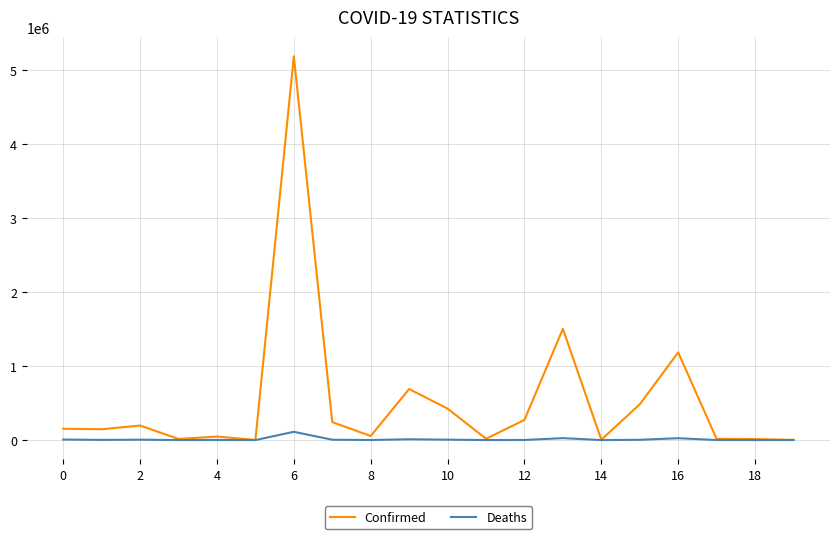

Rank the series by their maximum value, from lowest to highest.

Deaths, Confirmed